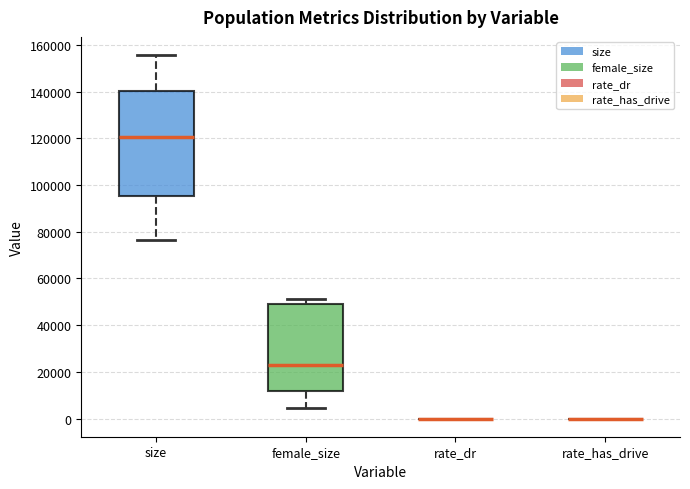

Reading left to right, read every box against the y-axis: the position of its median line, the range the box covers, and the ends of its whiskers. The values are not printed on the chart, so give them approximately, as read against the axis.

size: median 120000, box 96000 to 140000, whiskers 76000 to 156000
female_size: median 24000, box 12000 to 50000, whiskers 4000 to 52000
rate_dr: box collapsed to a line at 0, whiskers 0 to 0
rate_has_drive: box collapsed to a line at 0, whiskers 0 to 0